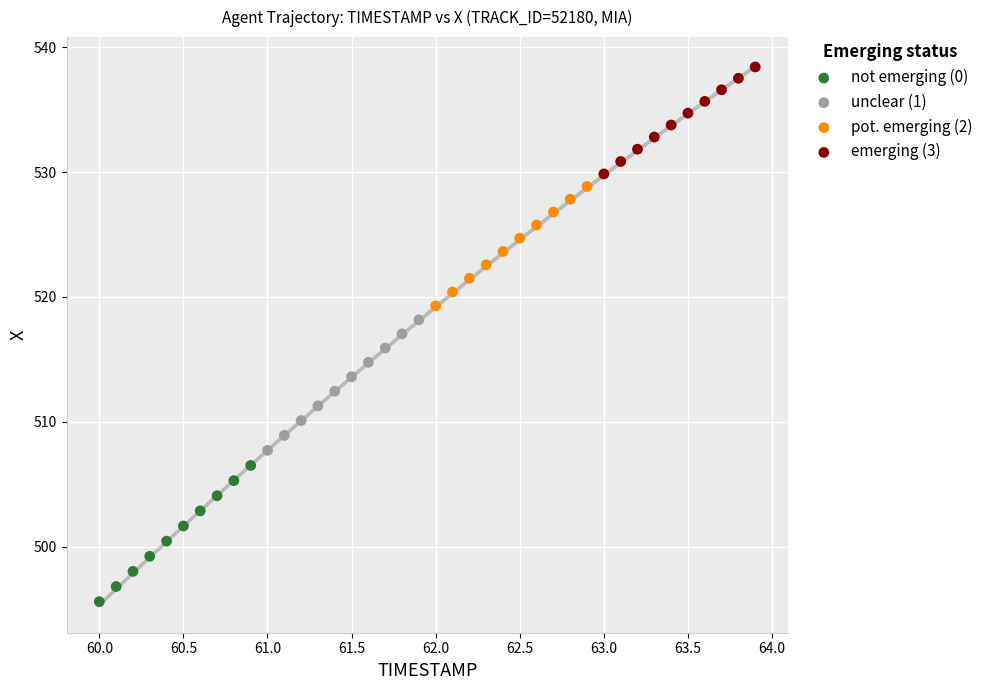

What are all the series names shown in the legend?

not emerging (0), unclear (1), pot. emerging (2), emerging (3)